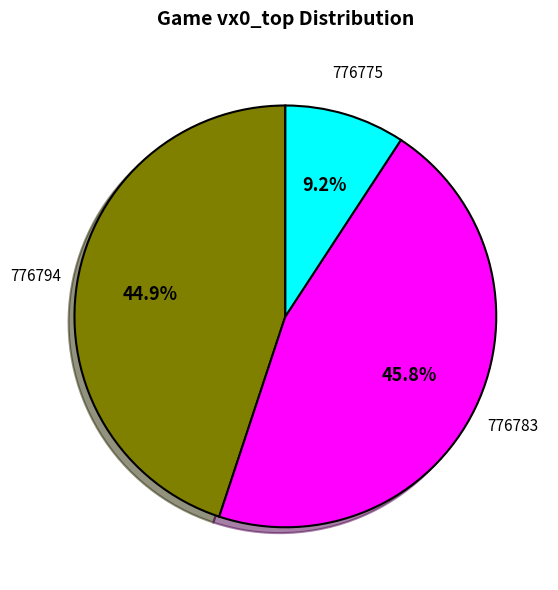

How many segments does this pie chart have?

3